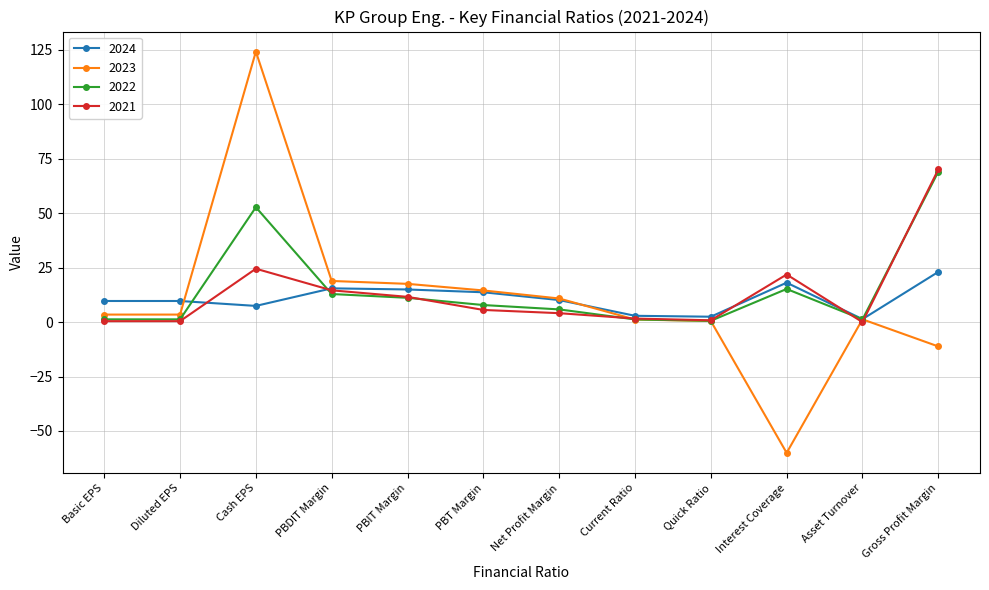

Is it true that 2024 equals 7.4 at Cash EPS?

True